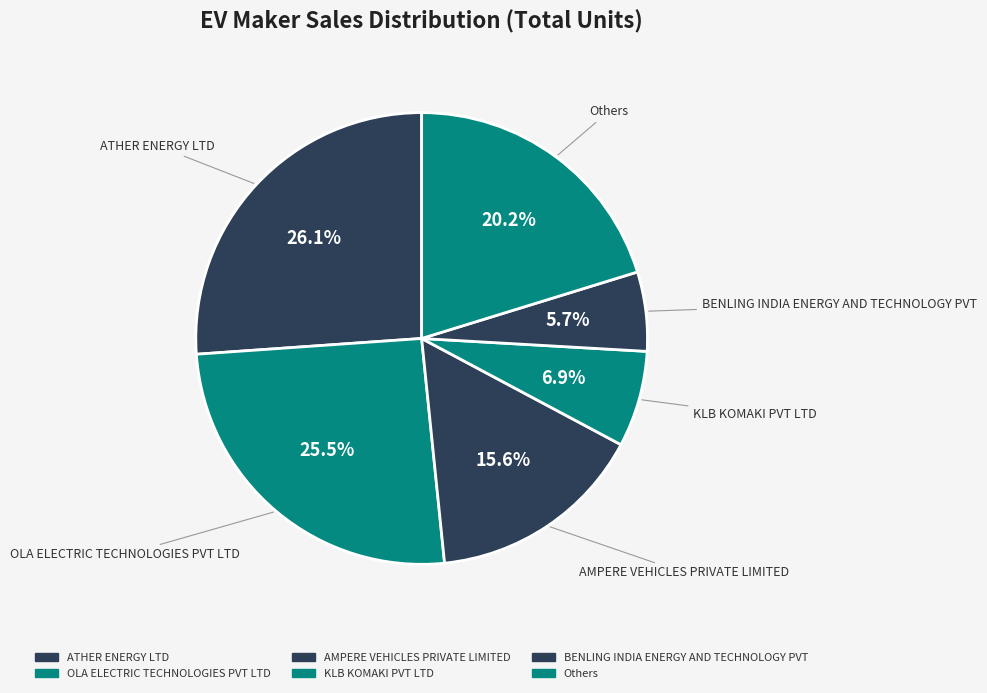

What is the largest slice in the pie chart?

ATHER ENERGY LTD